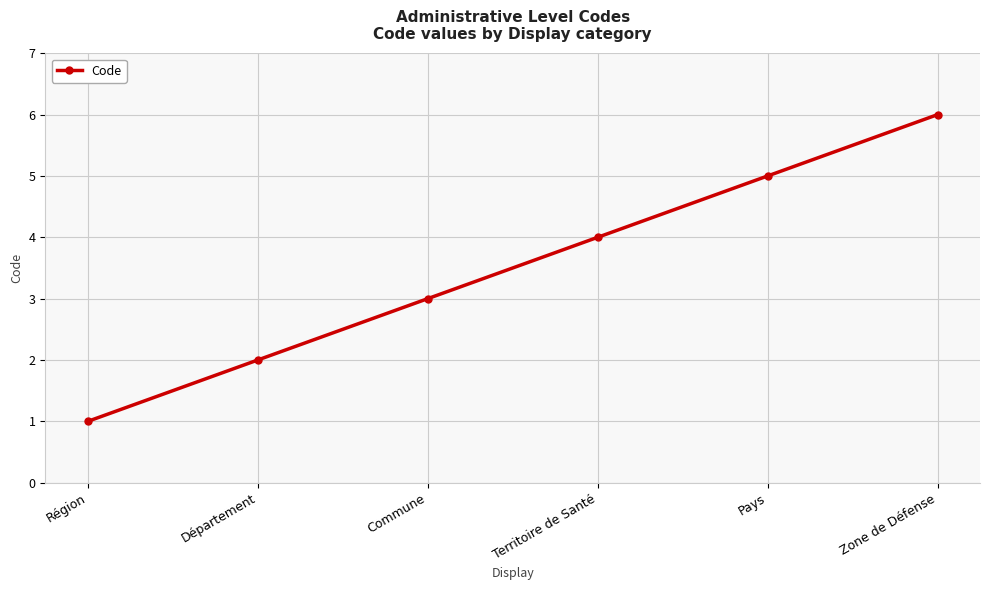

Rank the categories by value from highest to lowest.

Zone de Défense, Pays, Territoire de Santé, Commune, Département, Région